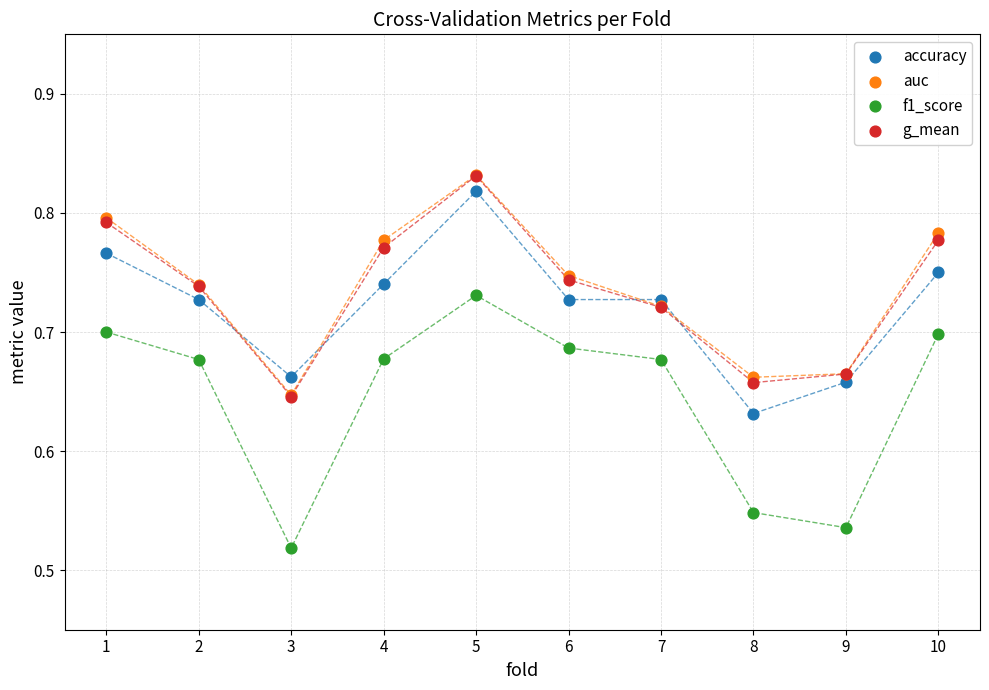

What are all the series names shown in the legend?

accuracy, auc, f1_score, g_mean